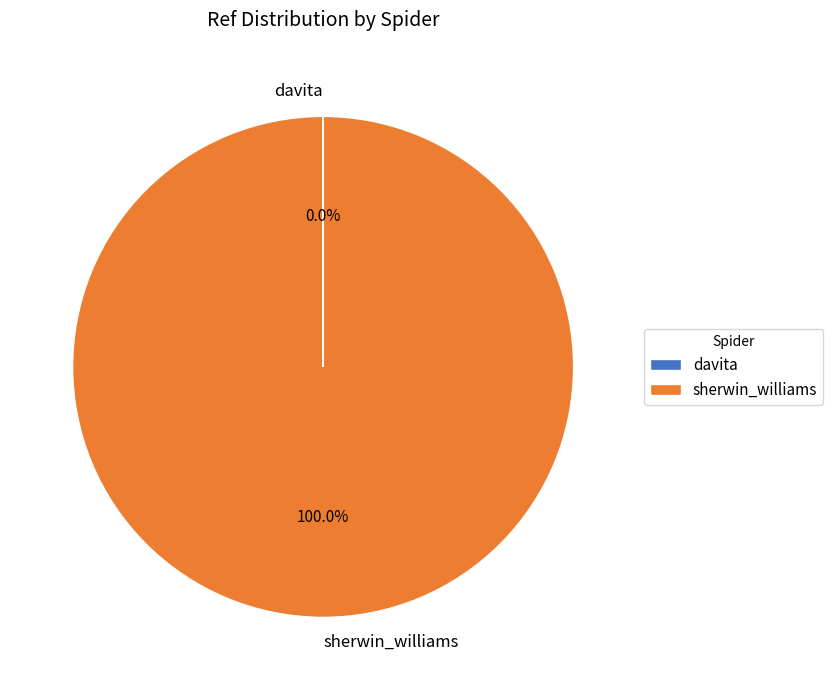

Which slice is the largest?

sherwin_williams